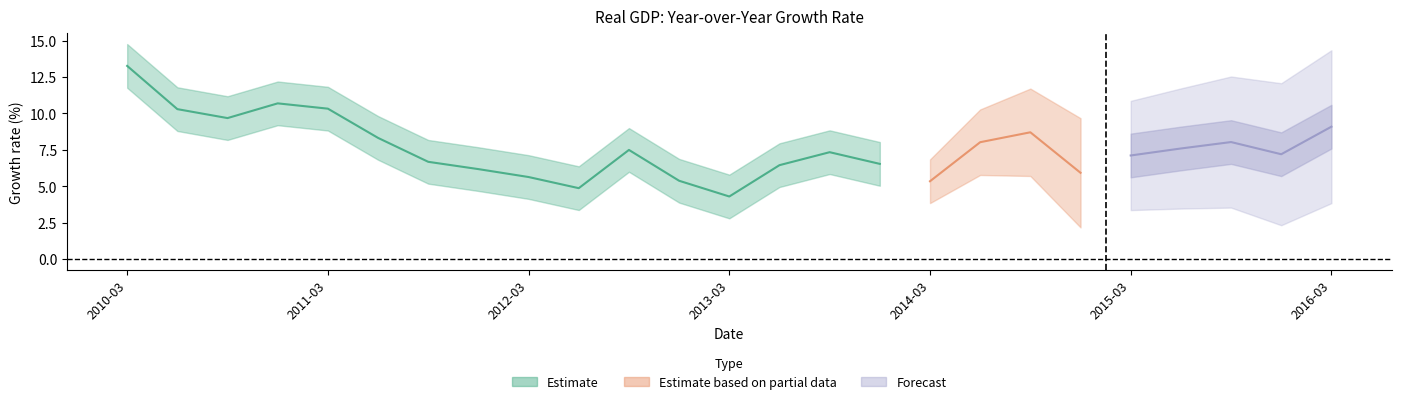

What is the change in value from 2011-12-01 to 2016-03-01?

+2.9